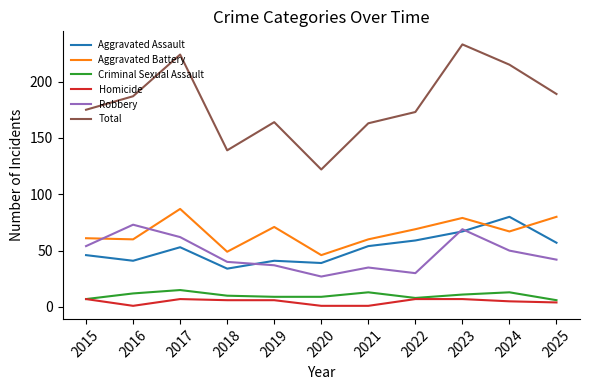

True or false: Criminal Sexual Assault and Robbery cross at least once.

False